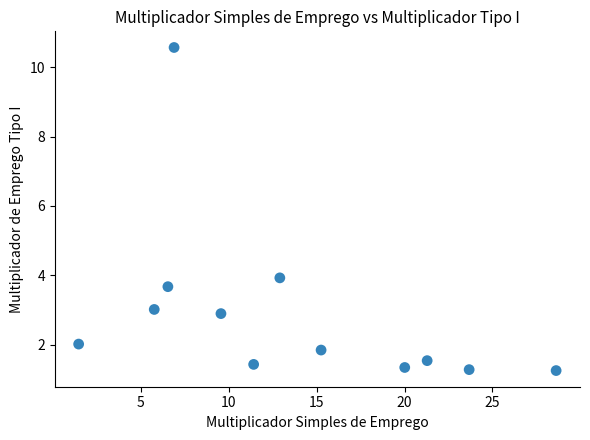

What is the range of Y values (max minus min)?

9.3